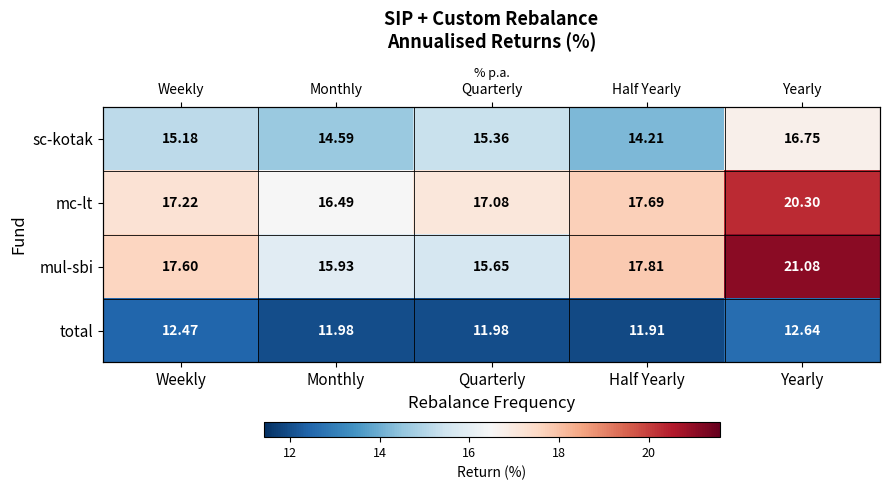

Which series changed the most between Half Yearly and Yearly?

mul-sbi